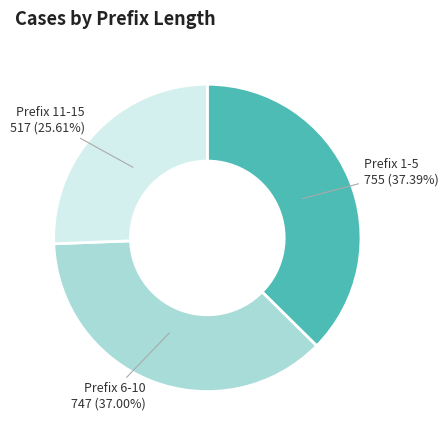

Approximately how many times larger is the value at Prefix 11-15 517 (25.61%) compared to Prefix 6-10 747 (37.00%)?

0.7